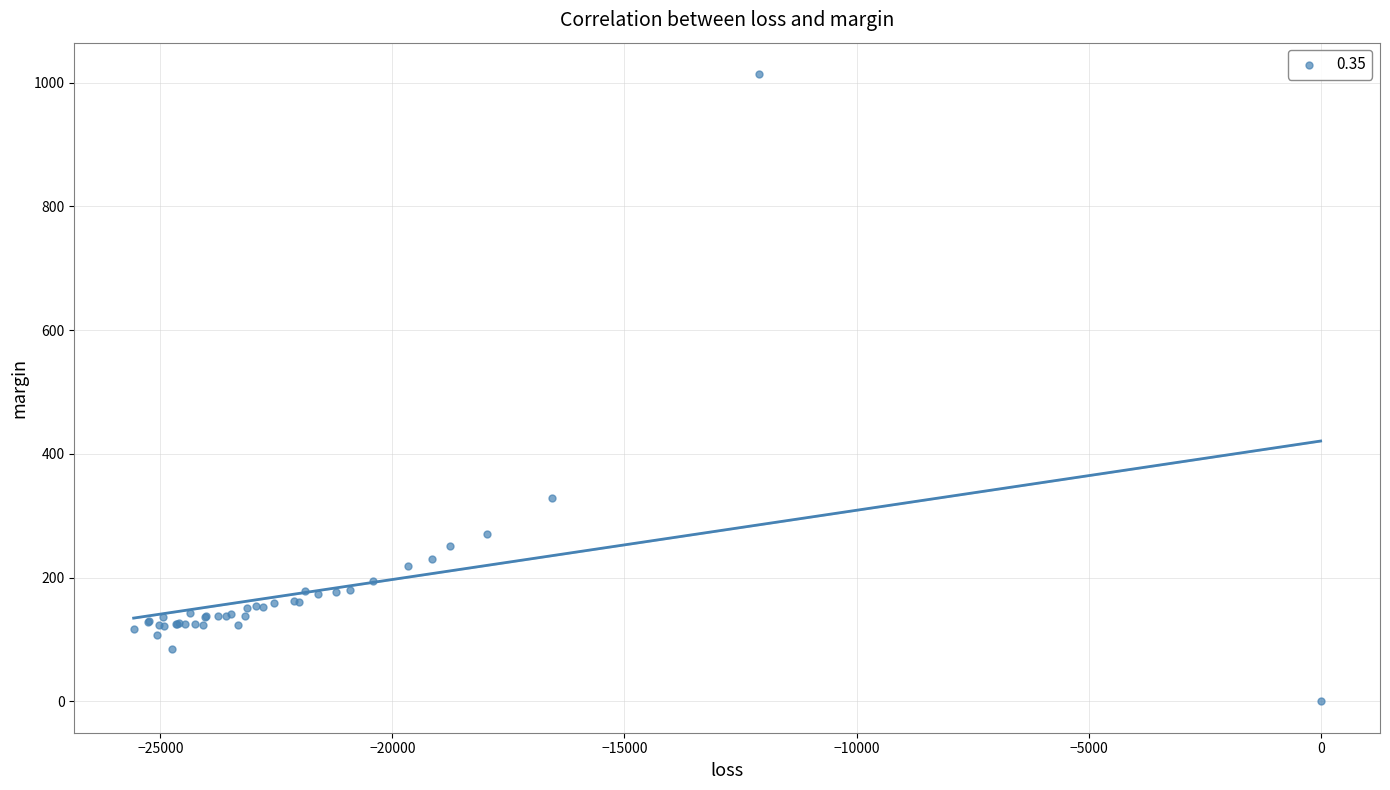

What Y value in the scatter plot is closest to 507?

329.5